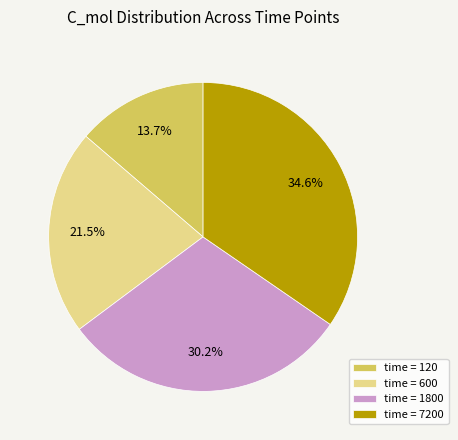

Is there any slice that represents more than half of the pie?

No